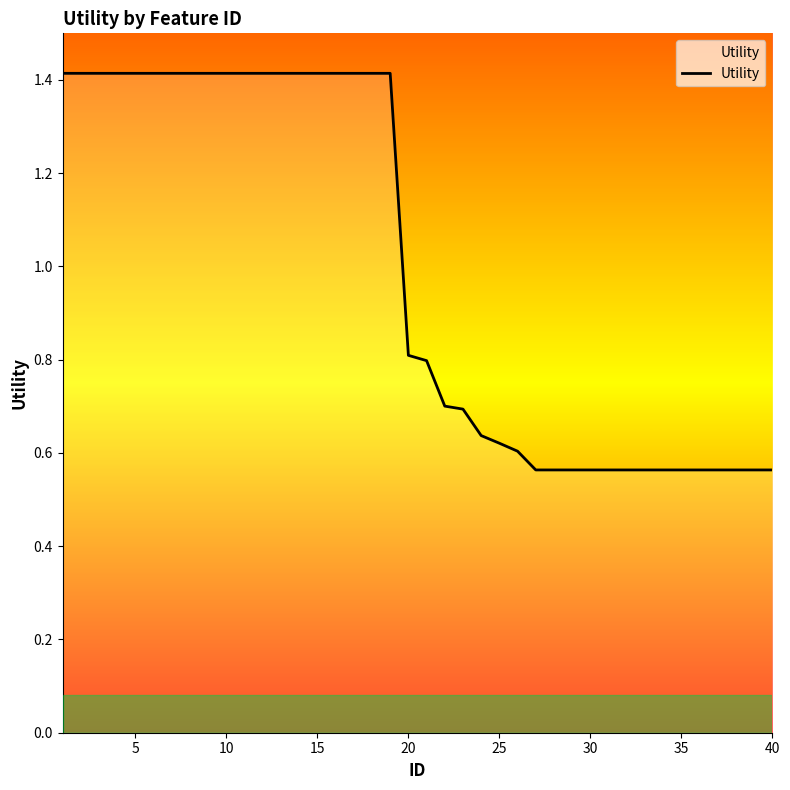

What is the maximum value shown in the chart?

1.4